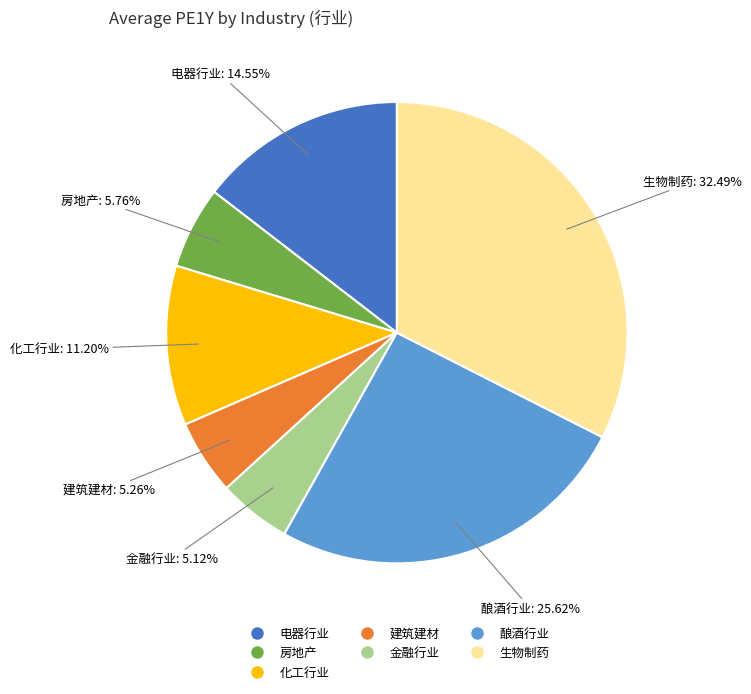

Is there any slice that represents more than half of the pie?

No